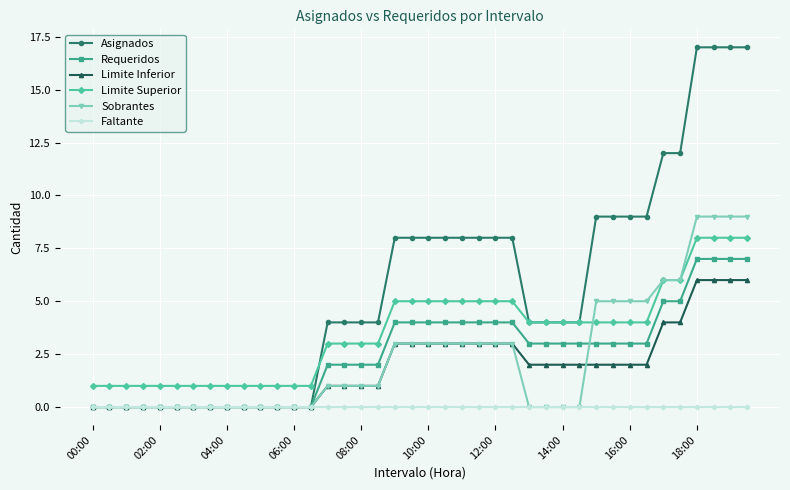

Rank the series by their maximum value, from highest to lowest.

Asignados, Sobrantes, Limite Superior, Requeridos, Limite Inferior, Faltante